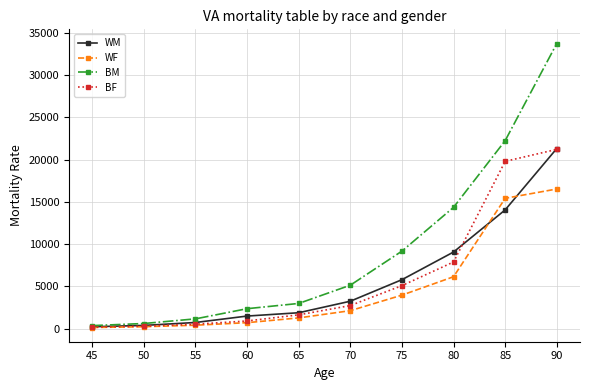

Which series has the largest total across all categories?

BM